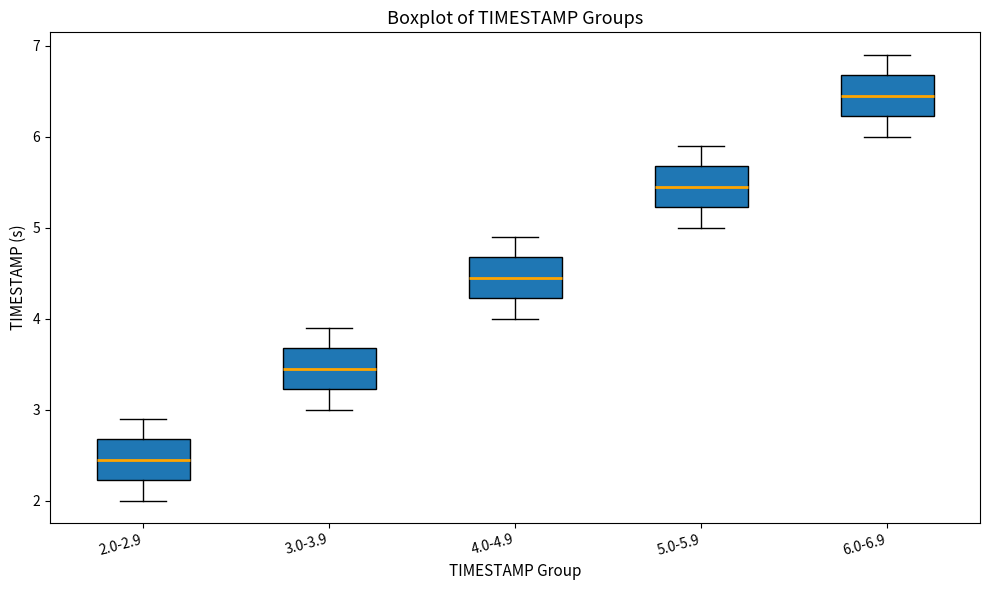

Which box's median line is the lowest?

2.0-2.9